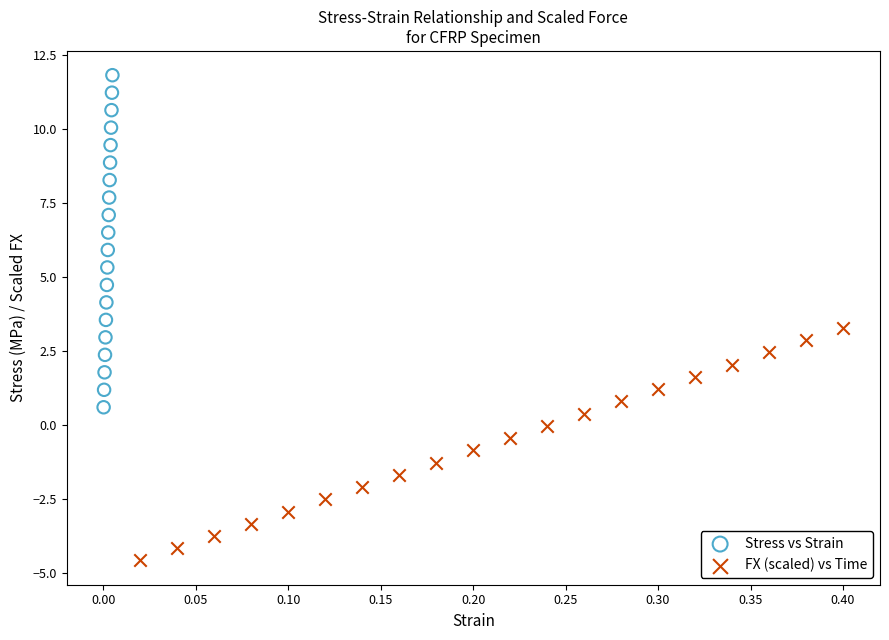

Which series contains the lowest Y value?

FX (scaled) vs Time